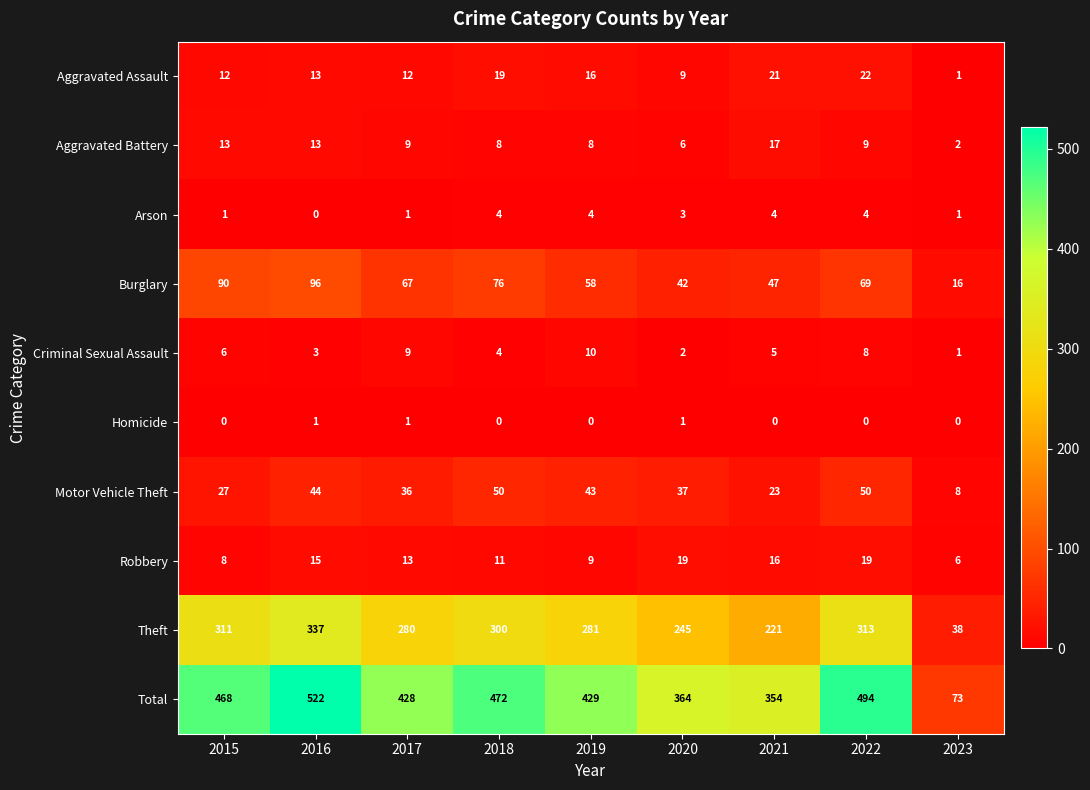

The Aggravated Battery series shows 11 at 2019. True or false?

False